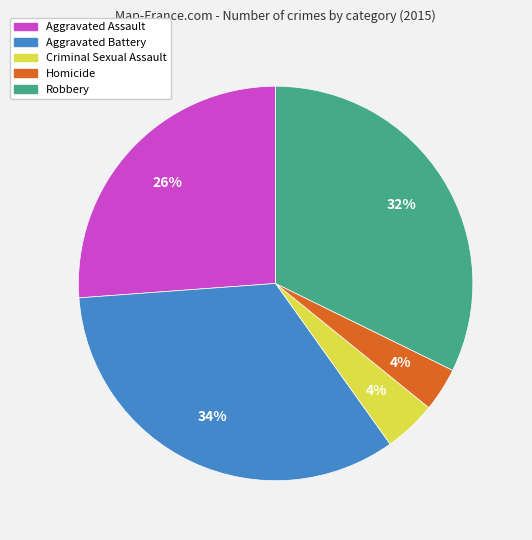

What is the largest slice in the pie chart?

Aggravated Battery